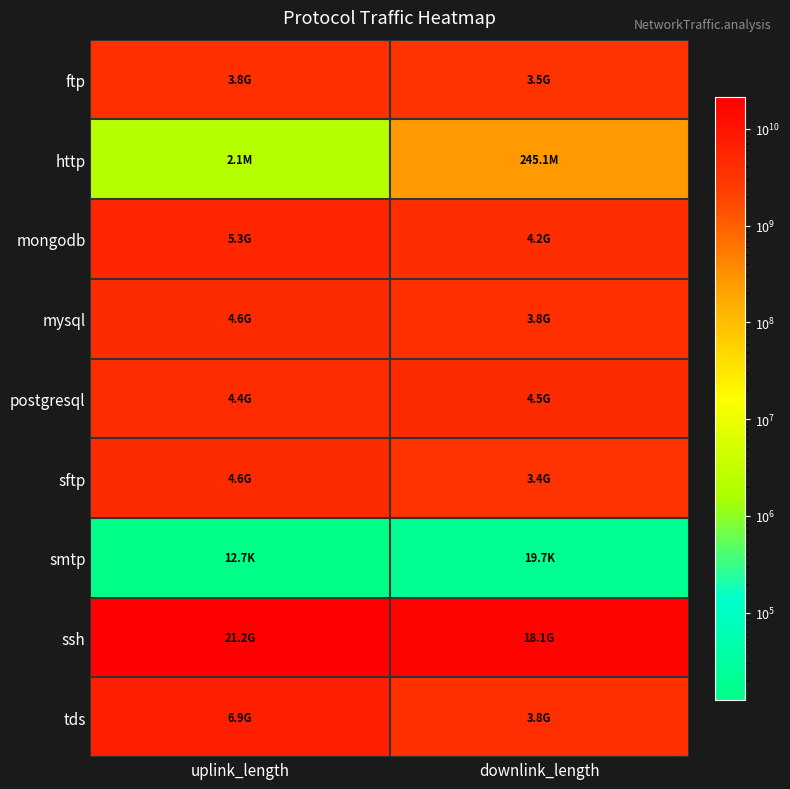

Reading left to right, list all the values displayed in this chart.

ftp: uplink_length=3750420012	downlink_length=3480598941
http: uplink_length=2101083	downlink_length=245062508
mongodb: uplink_length=5250485659	downlink_length=4170627449
mysql: uplink_length=4560475160	downlink_length=3750617733
postgresql: uplink_length=4410516375	downlink_length=4500627748
sftp: uplink_length=4590395079	downlink_length=3420546648
smtp: uplink_length=12690	downlink_length=19687
ssh: uplink_length=21242178301	downlink_length=18062067235
tds: uplink_length=6930488657	downlink_length=3840728624